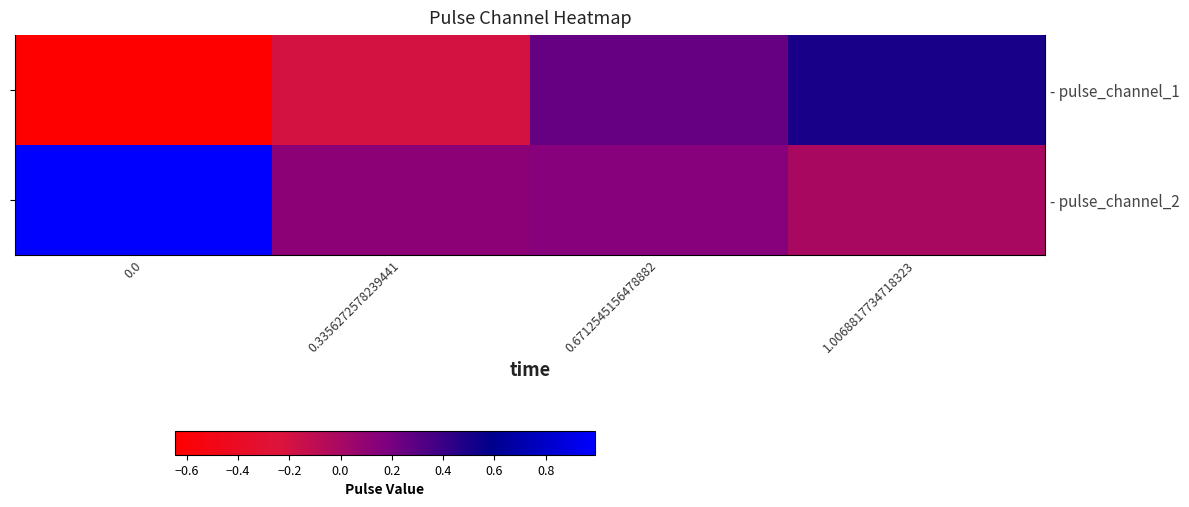

How many data points does each series have?

4